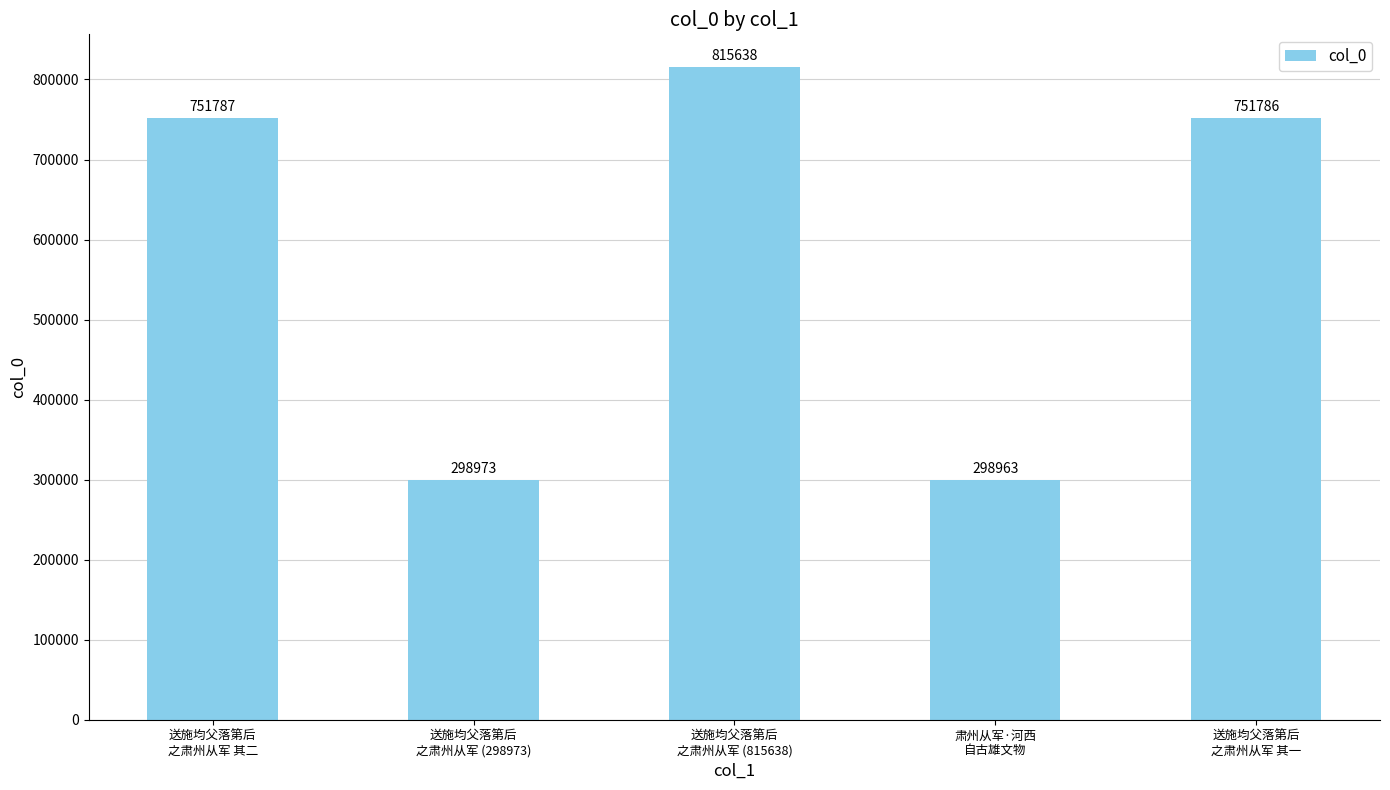

What is the difference between the second highest and second lowest values?

452814